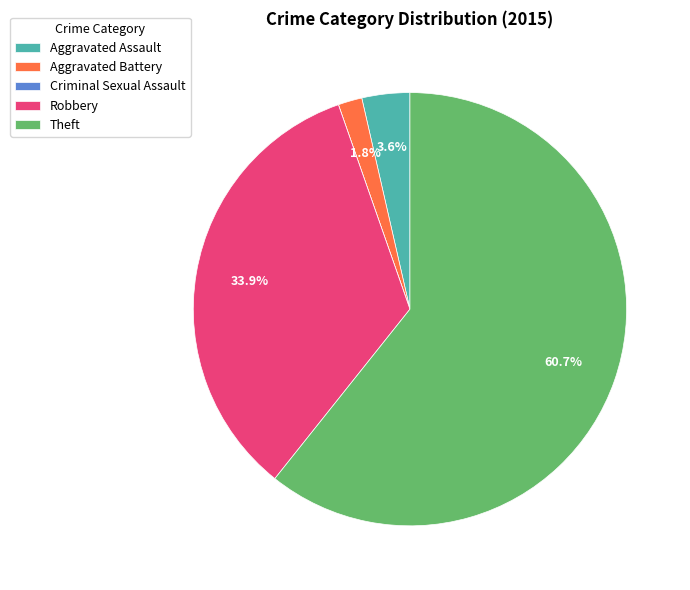

Which slice is the largest?

Theft